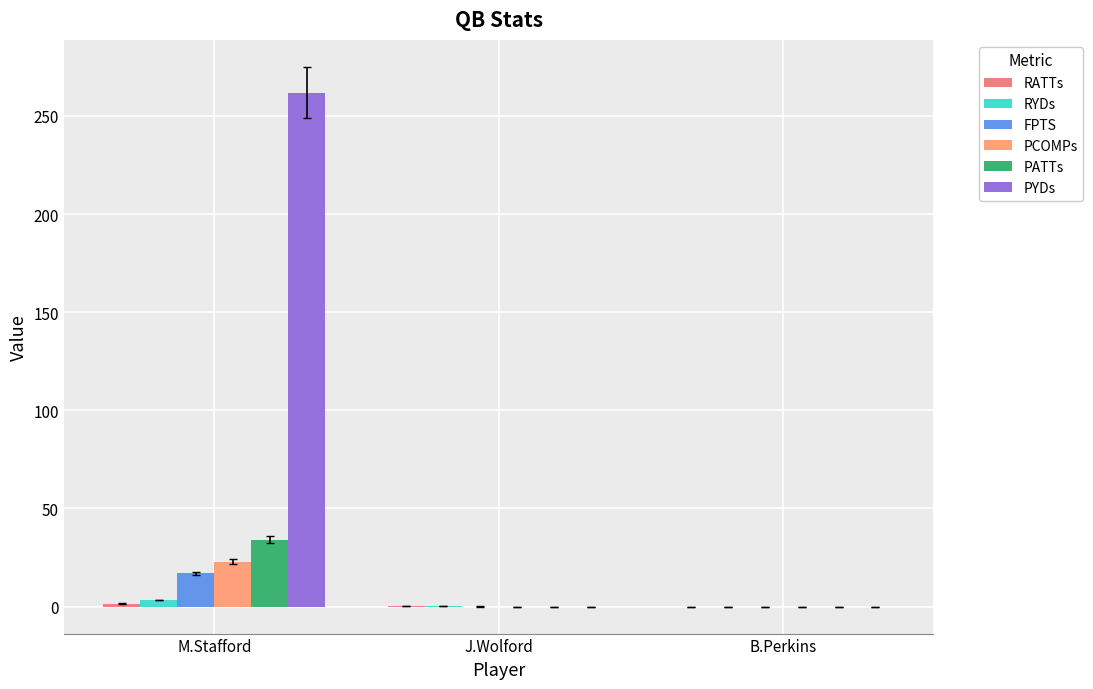

Which series has the widest spread of values?

PYDs